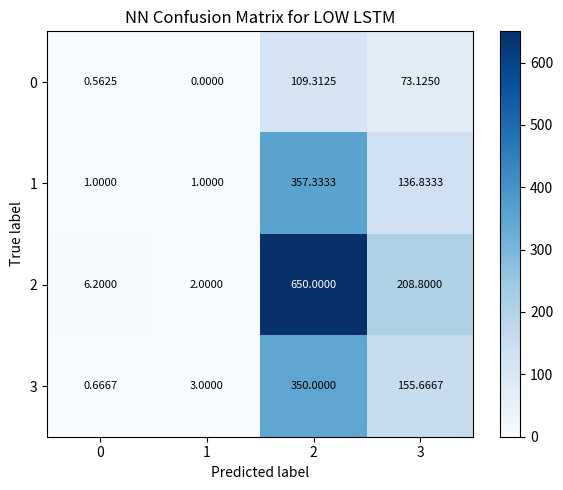

Is the value of 1 at 2 greater than the value of 3 at 2?

Yes